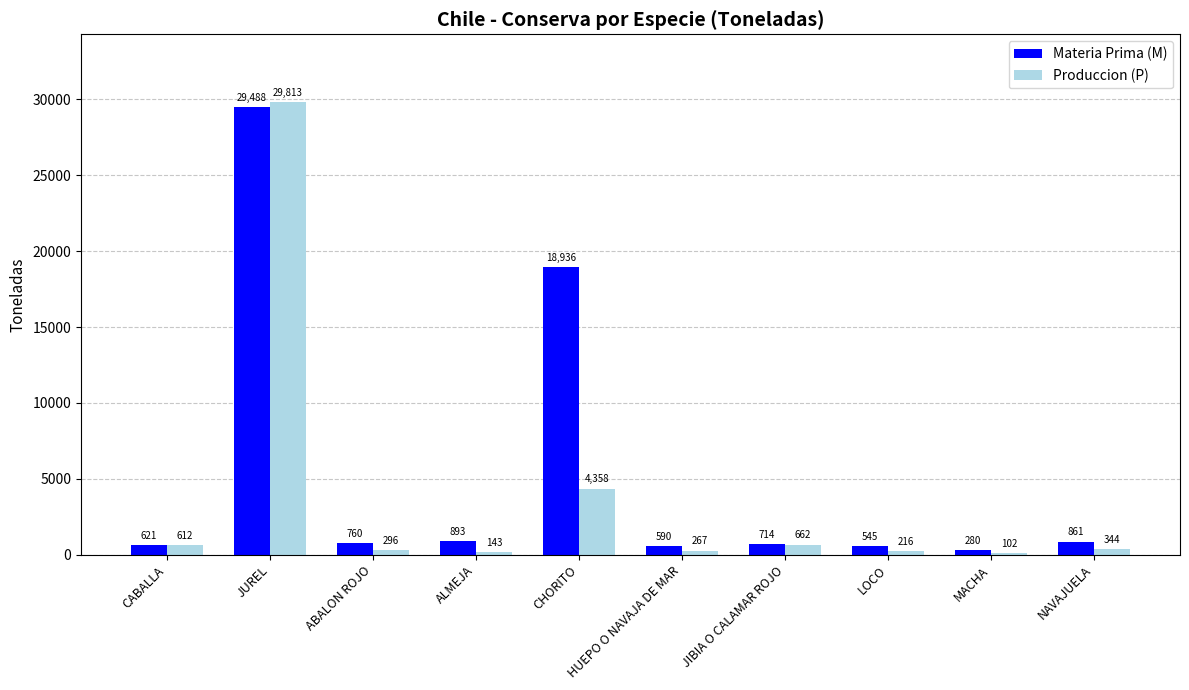

Which label corresponds to the largest value in the chart?

JUREL